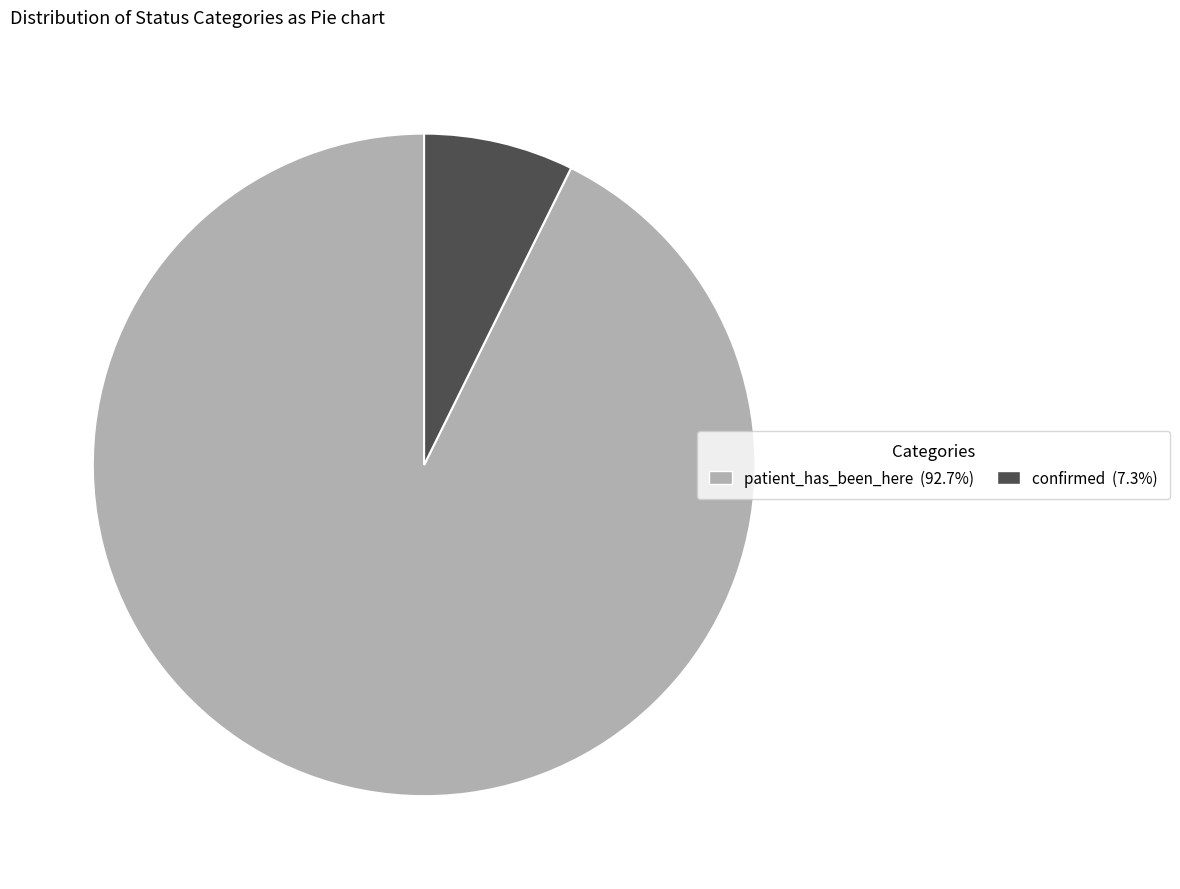

How many segments does this pie chart have?

2